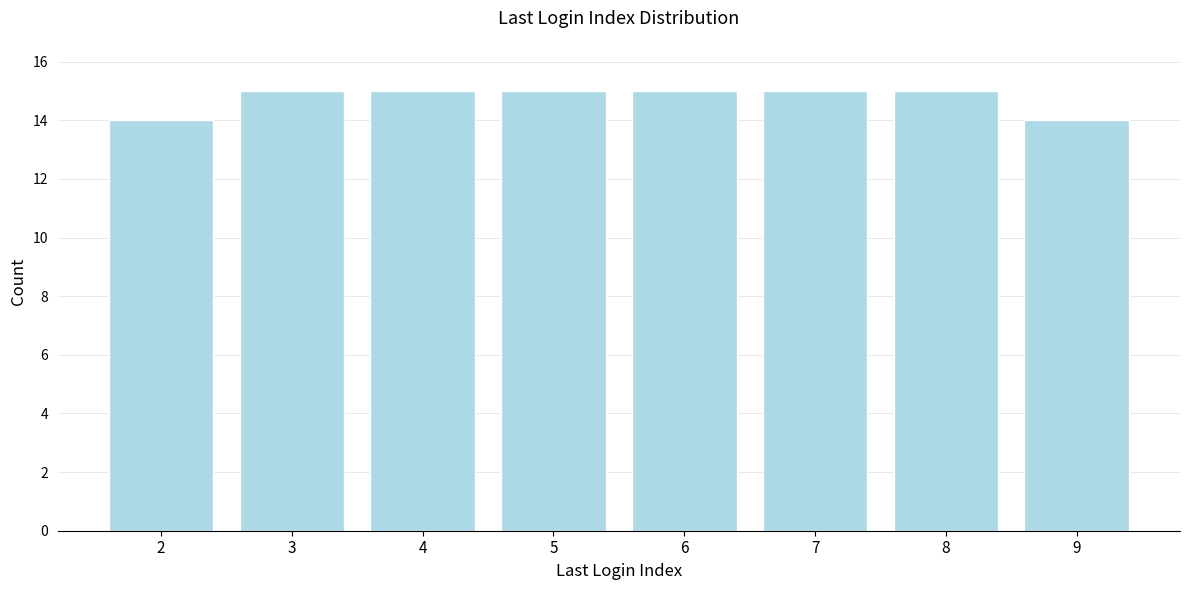

Reading right to left, list all the values displayed in this chart.

14	15	15	15	15	15	15	14